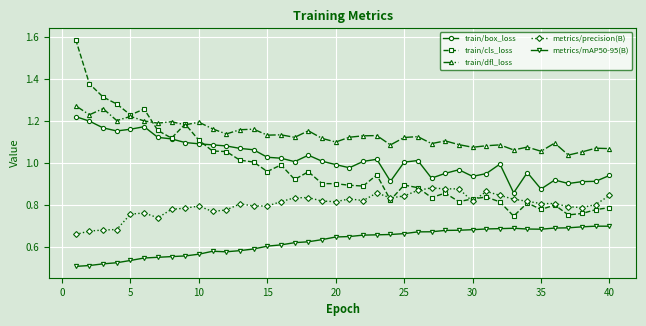

Which series has the largest total across all categories?

train/dfl_loss